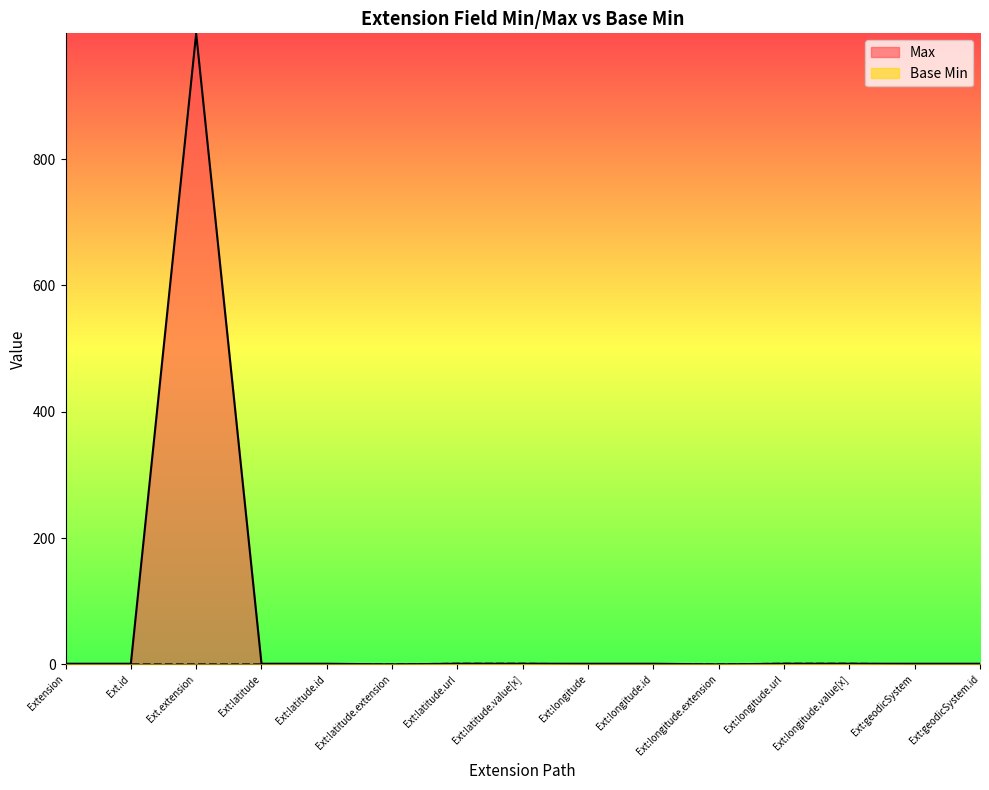

What is the sum of the Max values at Ext.id and Ext:latitude.value[x]?

2